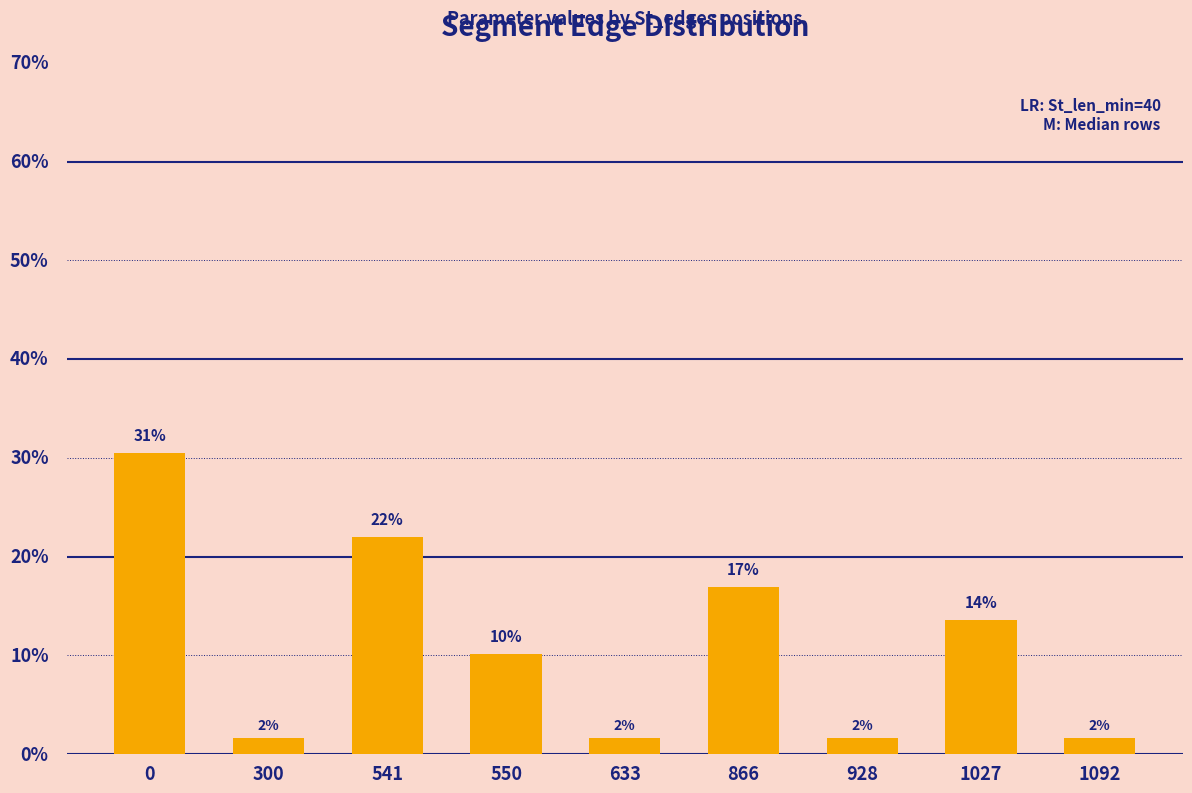

What is the value of the 3rd bar from the left?

22.0